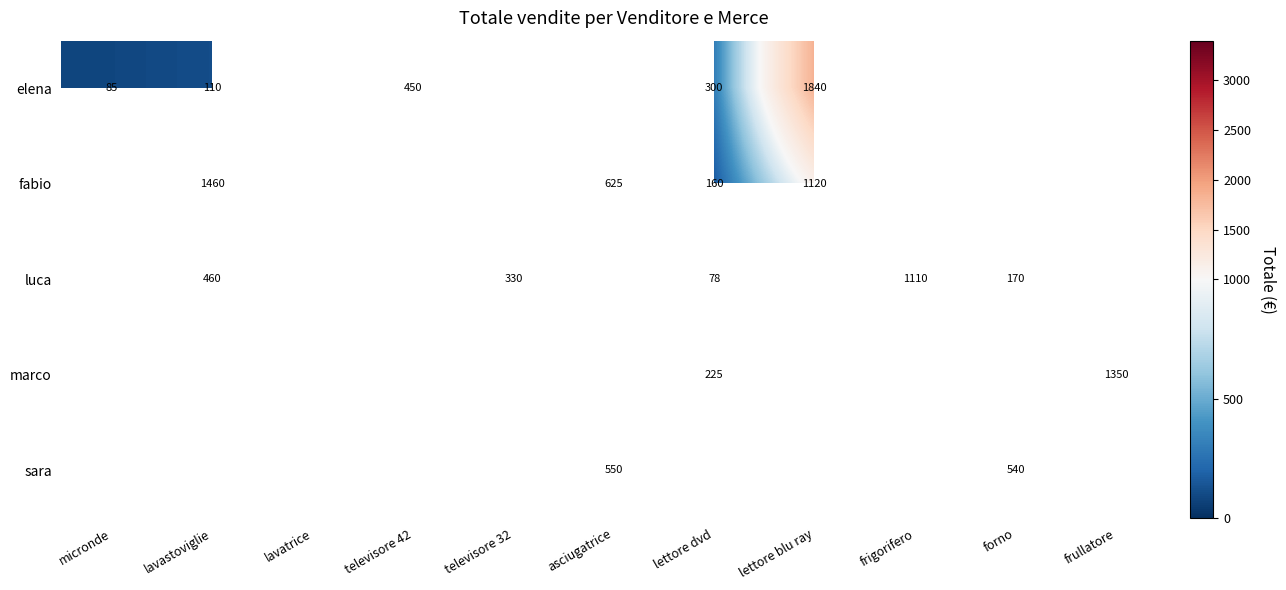

What is the maximum value shown in the chart?

3000.0